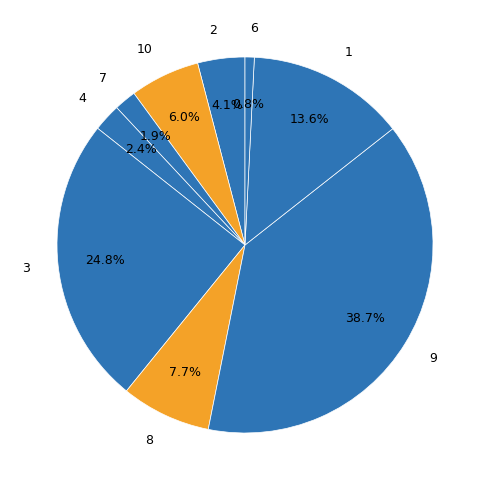

How many slices are in this pie chart?

9